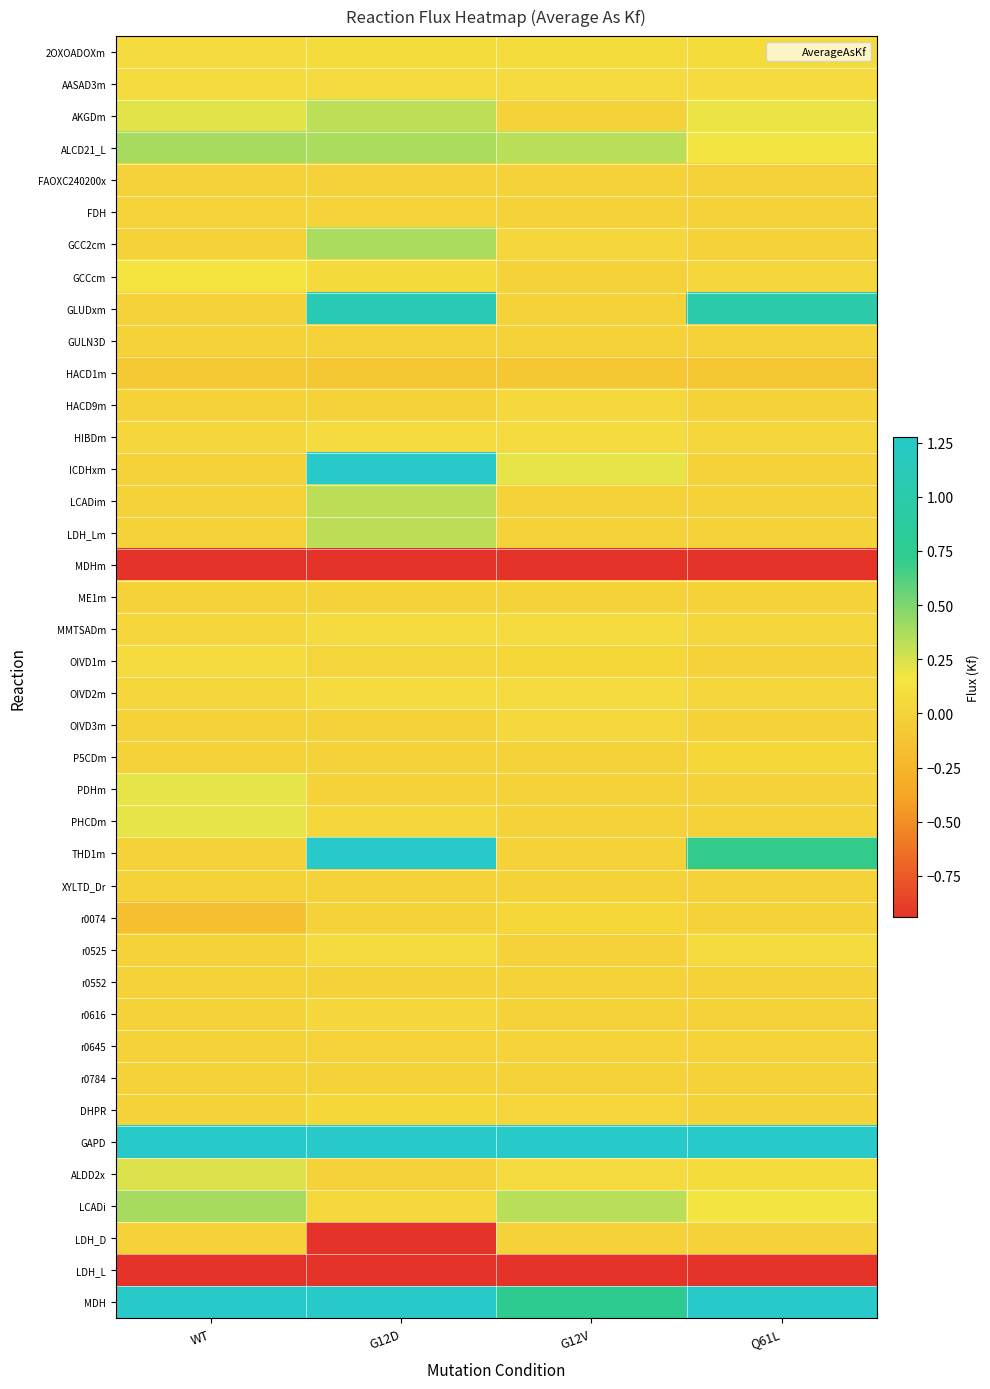

At how many categories does at least one series exceed -2?

4